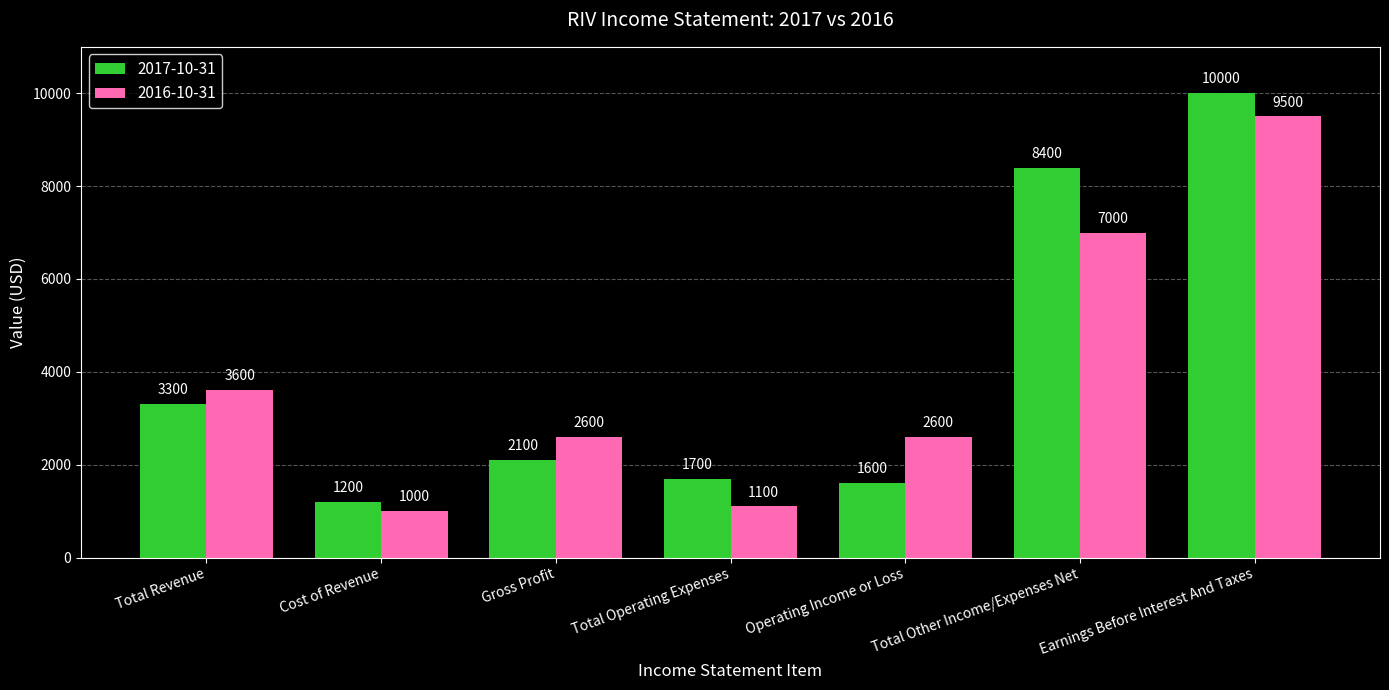

How many groups of bars are there?

7